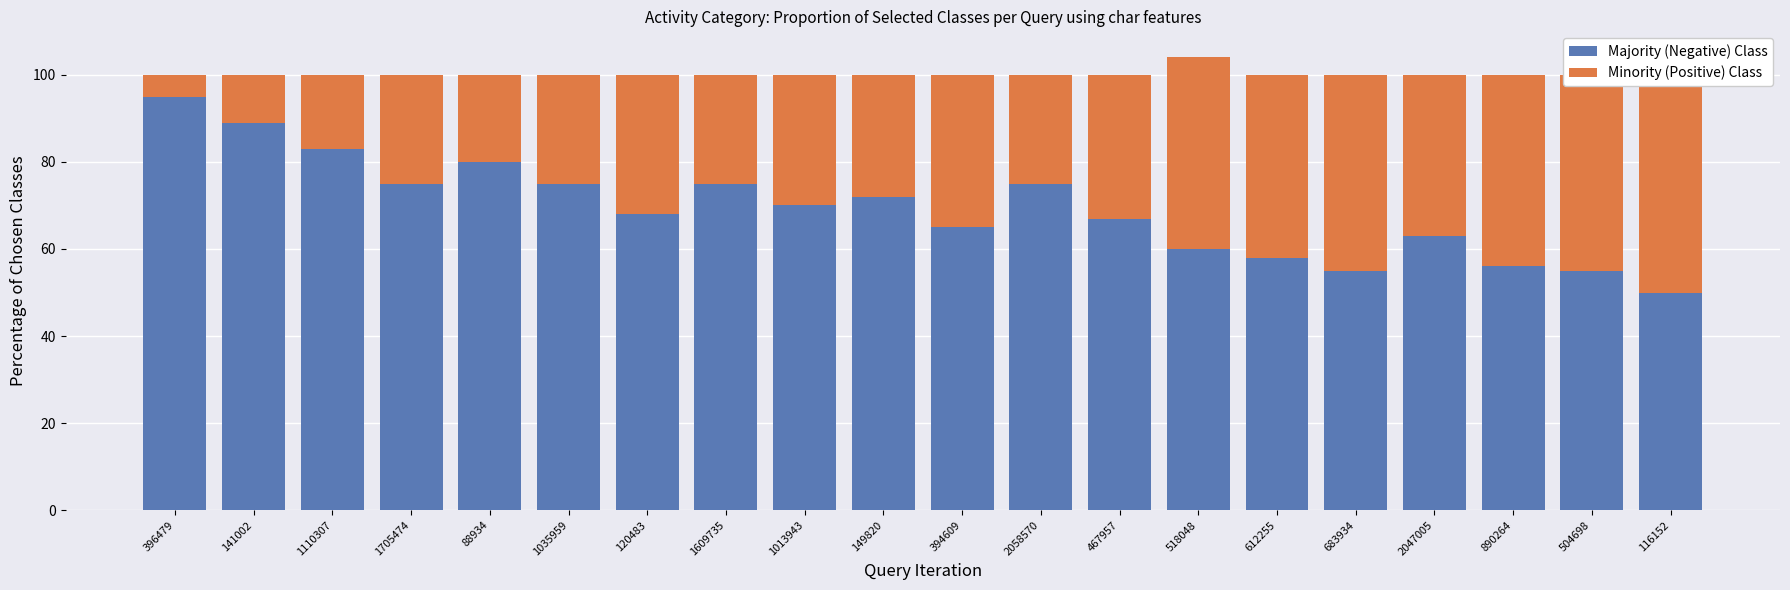

Read the Majority (Negative) Class value at 396479, to the nearest 10.

100